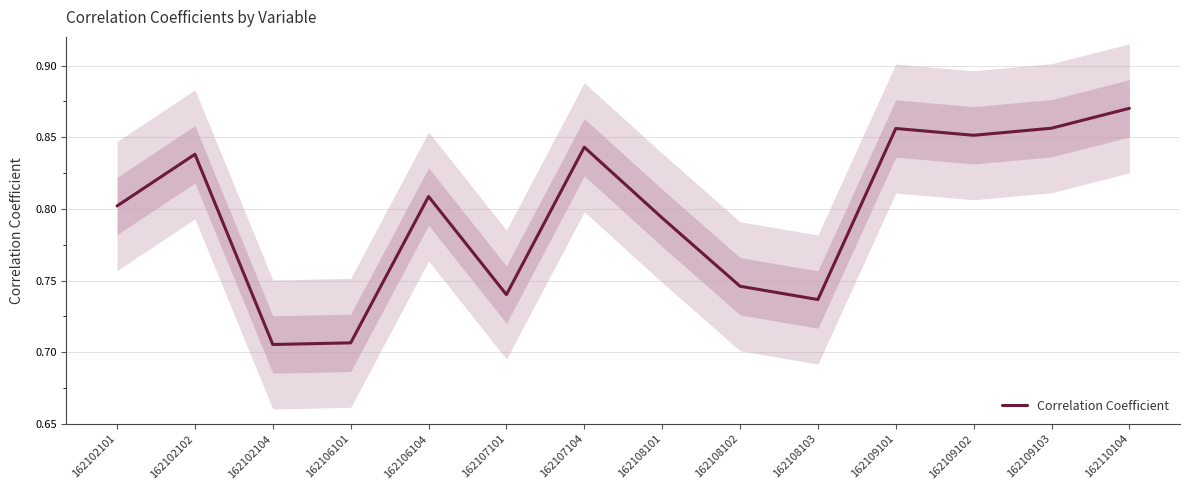

What is the difference between the maximum and minimum values?

0.2